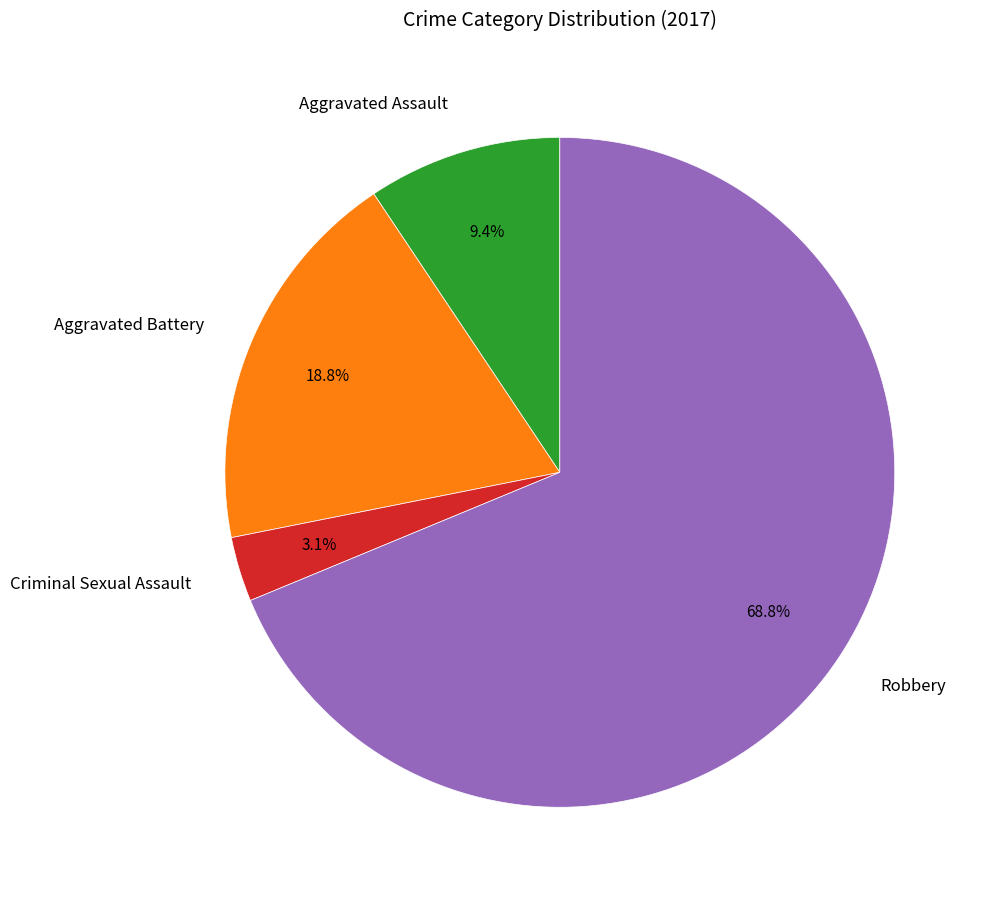

True or false: Aggravated Battery accounts for 19% of the total.

True